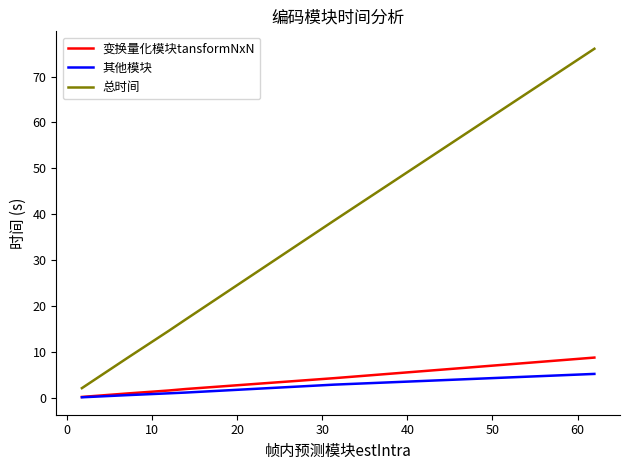

Does the chart have visible grid lines?

No